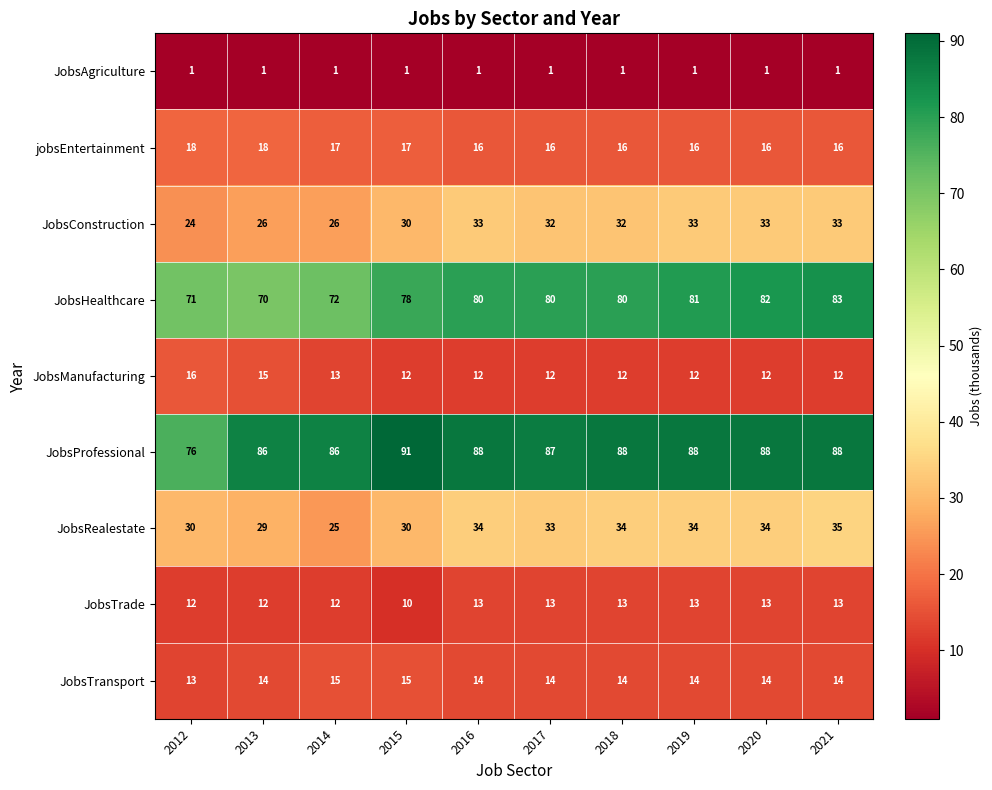

What is the total value across all series at 2017?

288